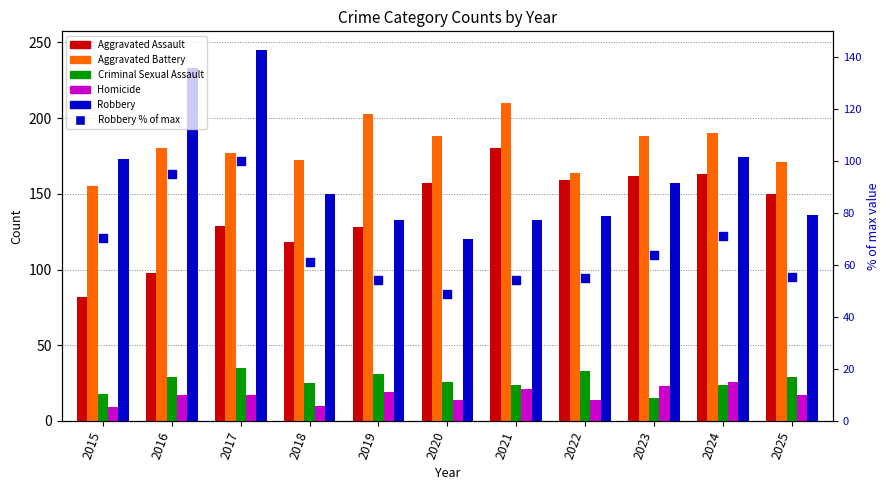

What are all the series names shown in the legend?

Aggravated Assault, Aggravated Battery, Criminal Sexual Assault, Homicide, Robbery, Robbery % of max